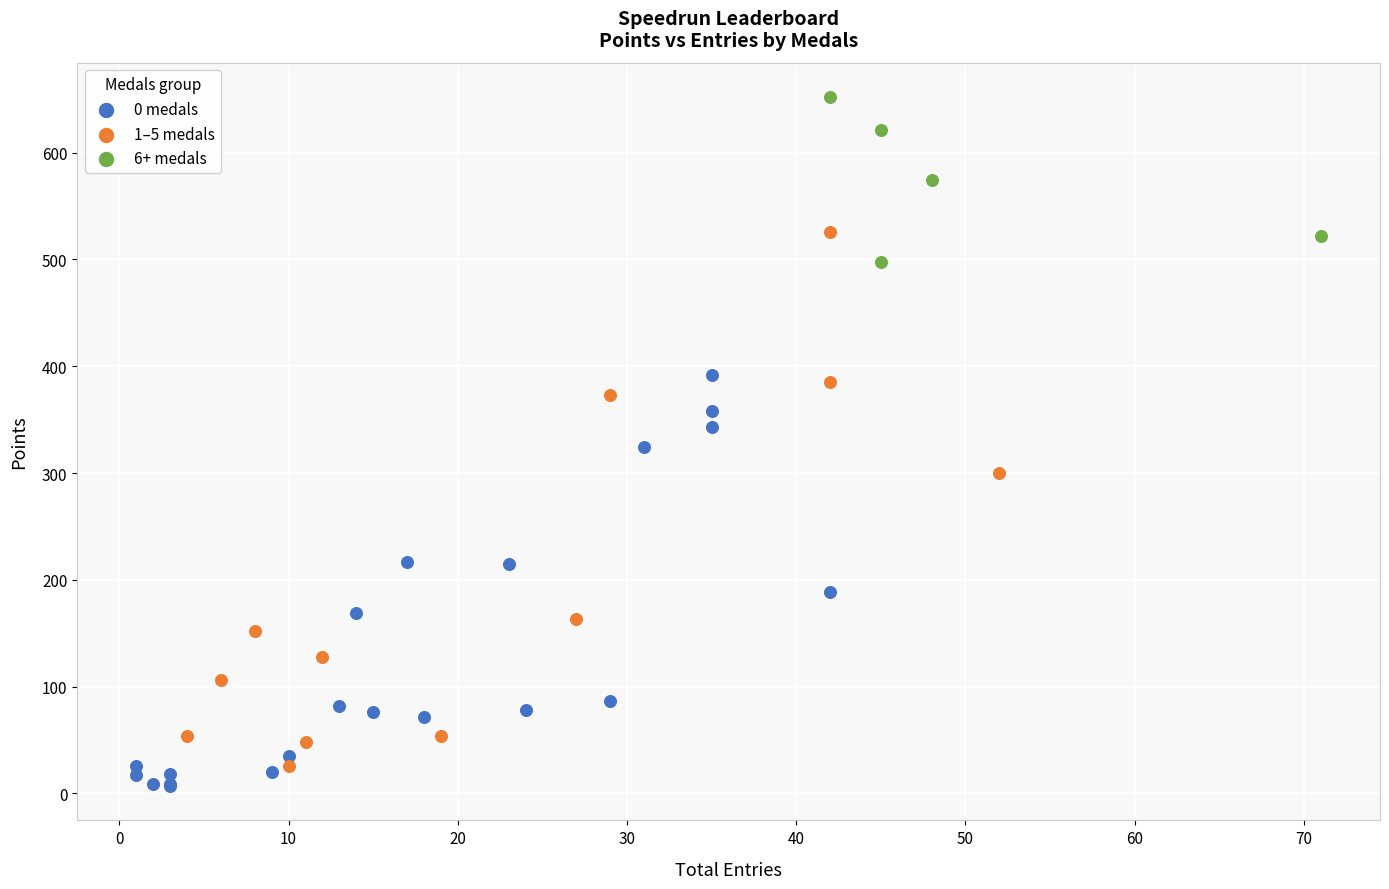

Which series has the widest spread of Y values?

1–5 medals